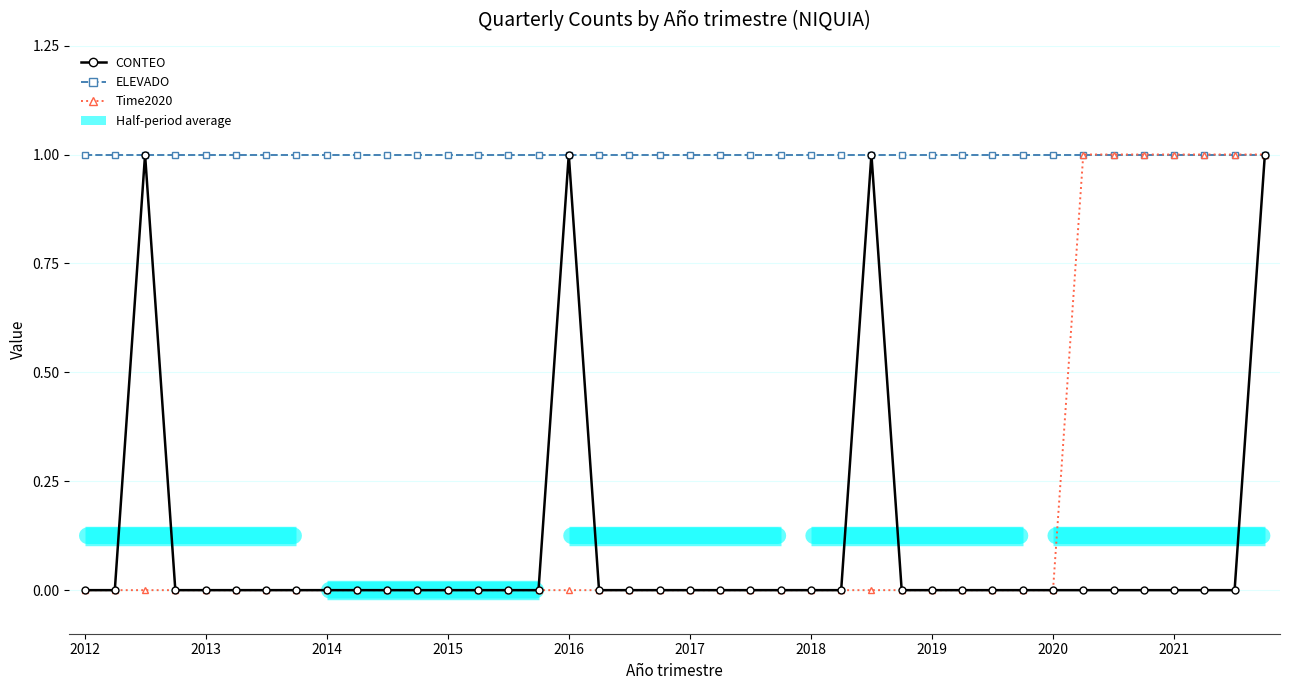

The CONTEO series shows 0 at 2018. True or false?

True